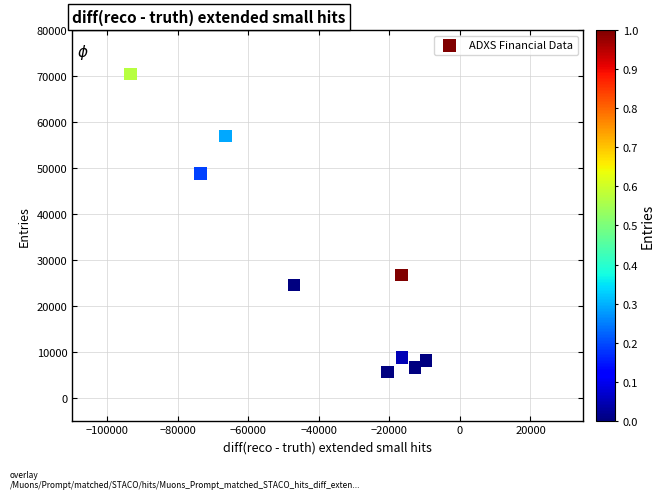

What is the range of X values (max minus min)?

83700